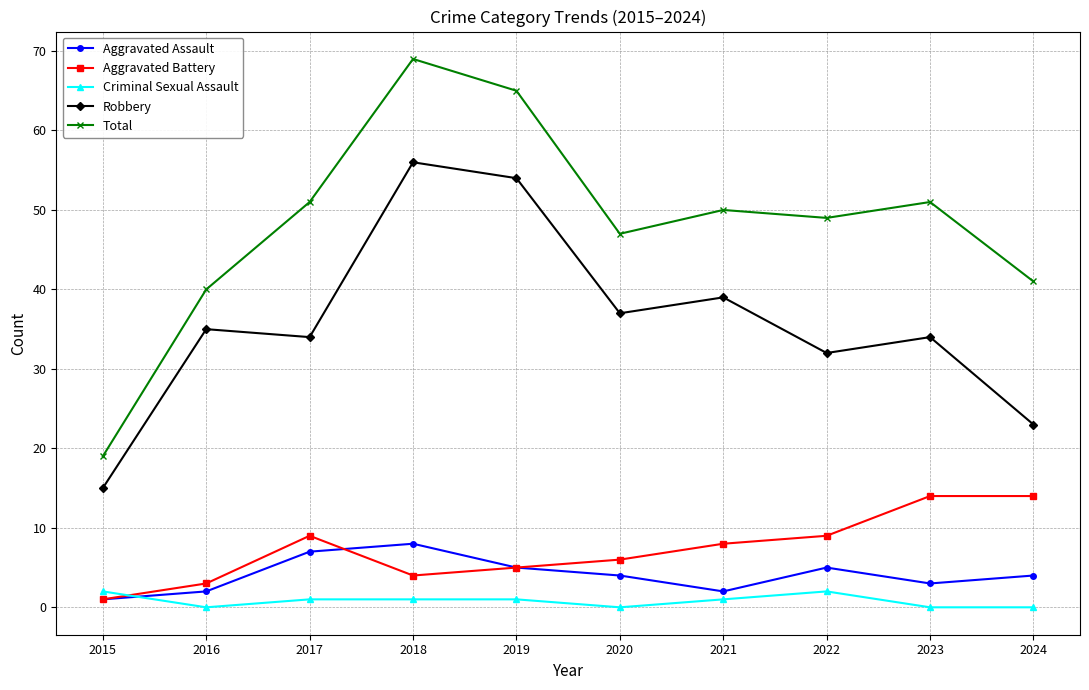

What is the difference between the highest and lowest values at 2016?

40